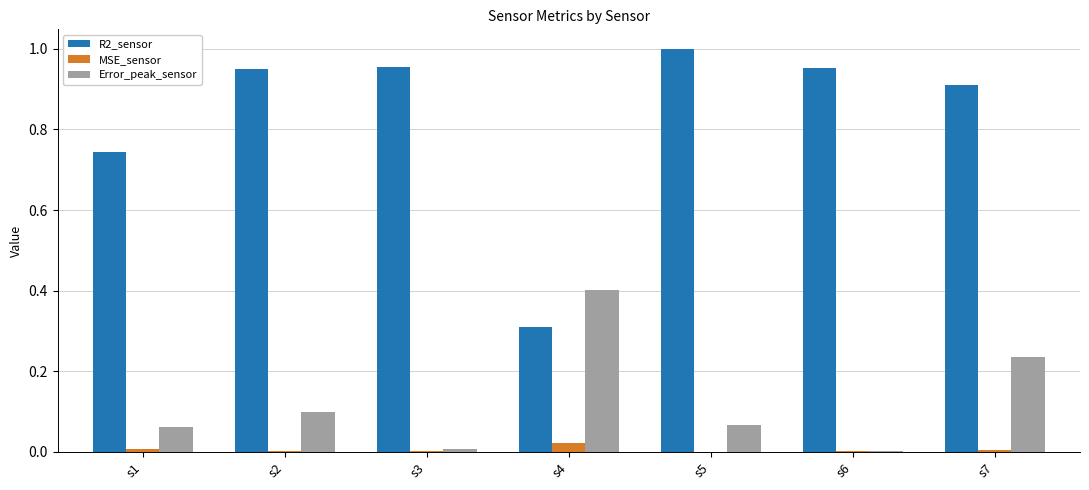

At which category is the sum across all series the highest?

s7